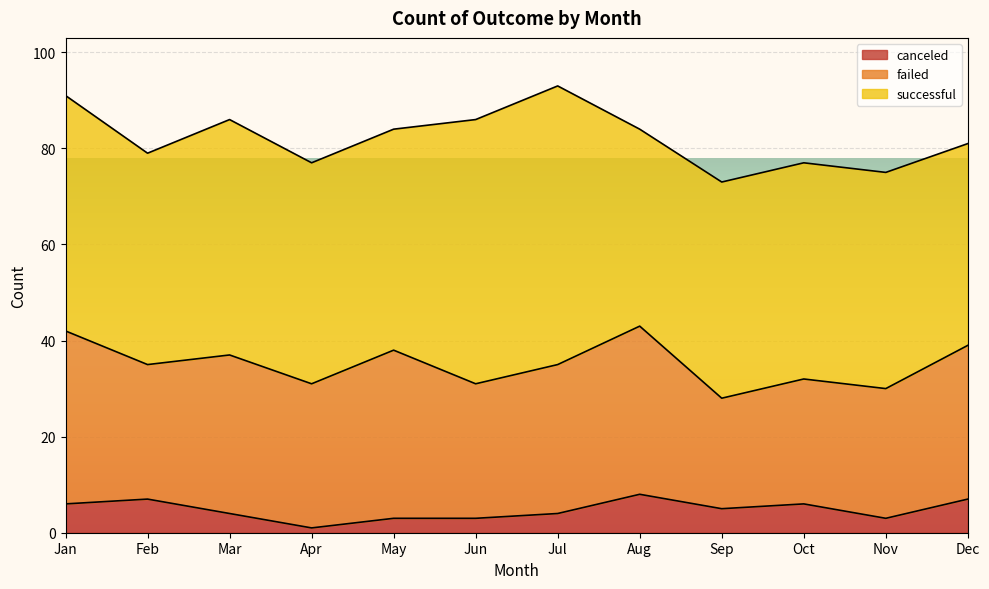

What is the difference between the maximum and minimum values in the canceled series?

7